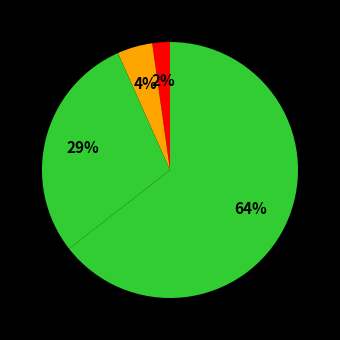

Rank the categories by value from highest to lowest.

Theft, Robbery, Aggravated Battery, Aggravated Assault